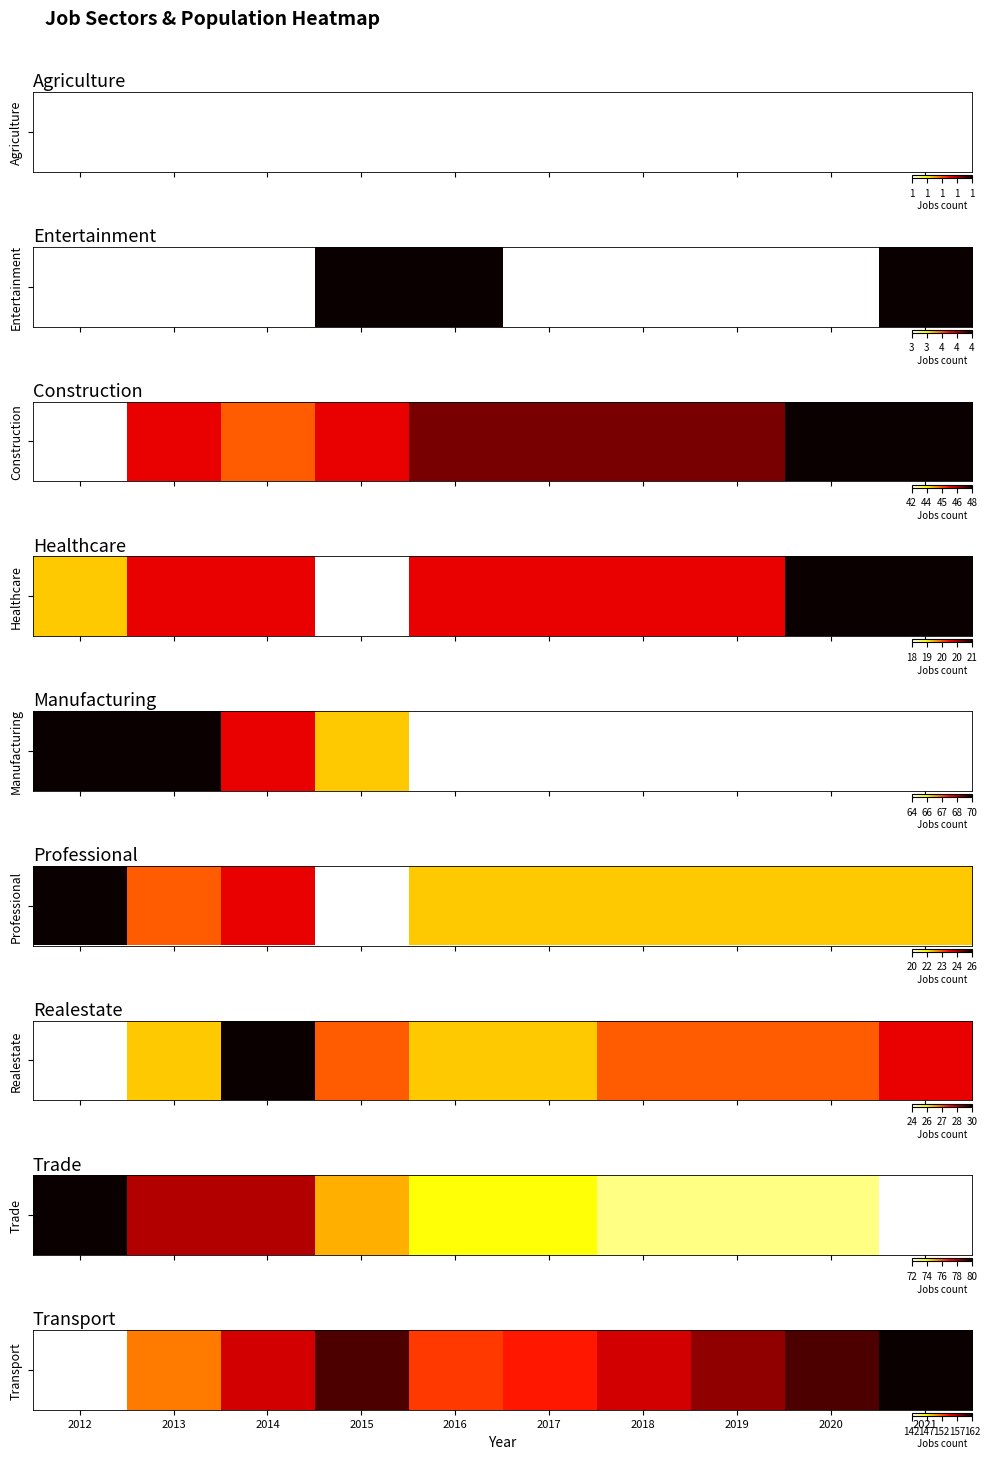

Where is the data nearest to the value 0?

2012